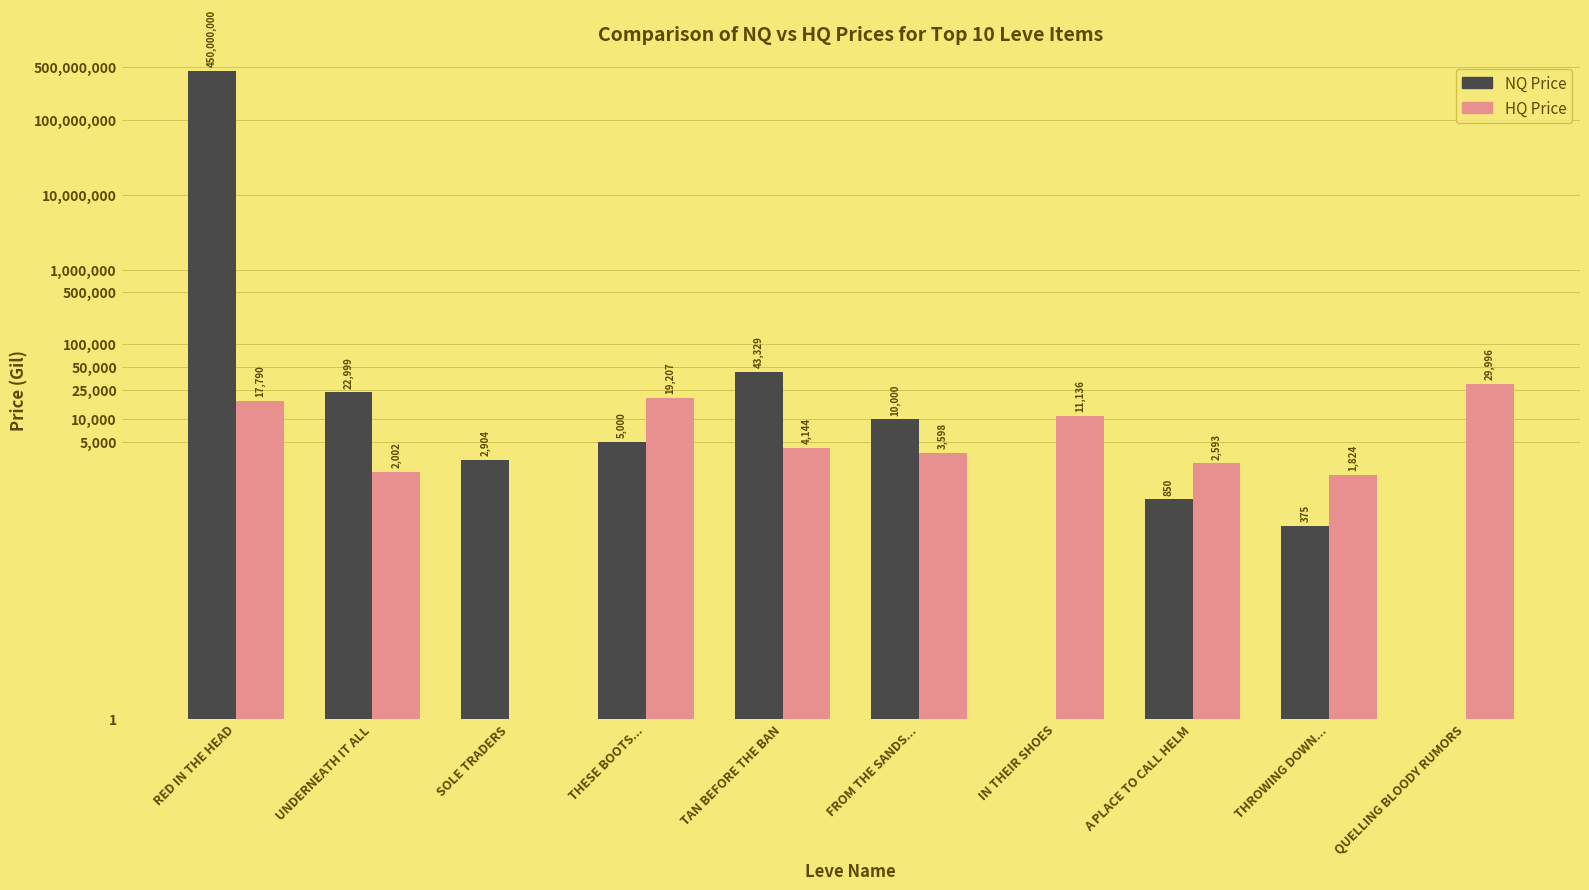

Reading left to right, list all the values displayed in this chart.

NQ Price: 450000000.0	22999.0	2904.5	4999.5	43328.9	10000.0	0.0	850.0	374.8	0.0
HQ Price: 17790.2	2002.5	0.0	19207.4	4144.3	3598.0	11136.5	2593.0	1823.8	29996.0